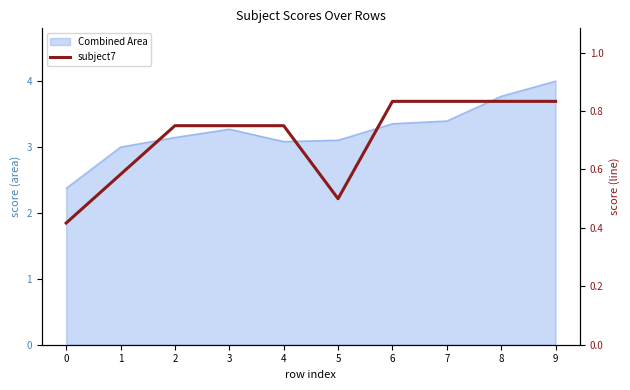

The chart shows a value of 0.2 at 9. True or false?

False